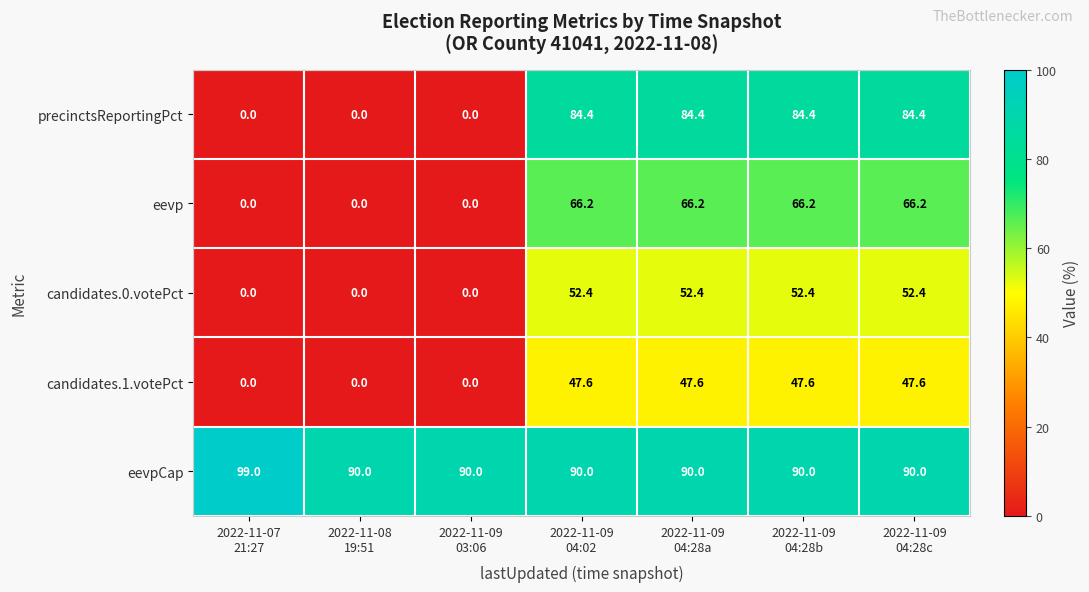

What is the total value across all series at 2022-11-09
04:28a?

340.6